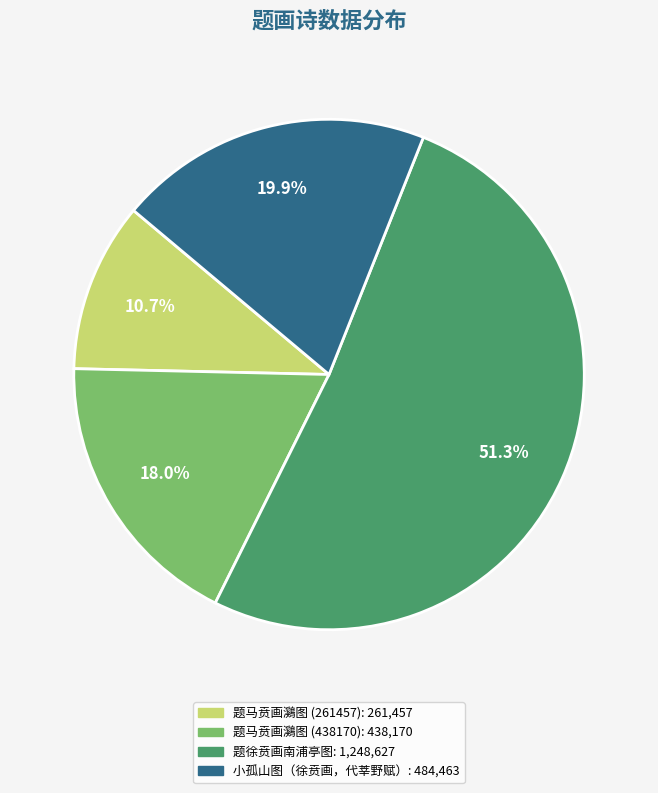

What is the largest slice in the pie chart?

题徐贲画南浦亭图